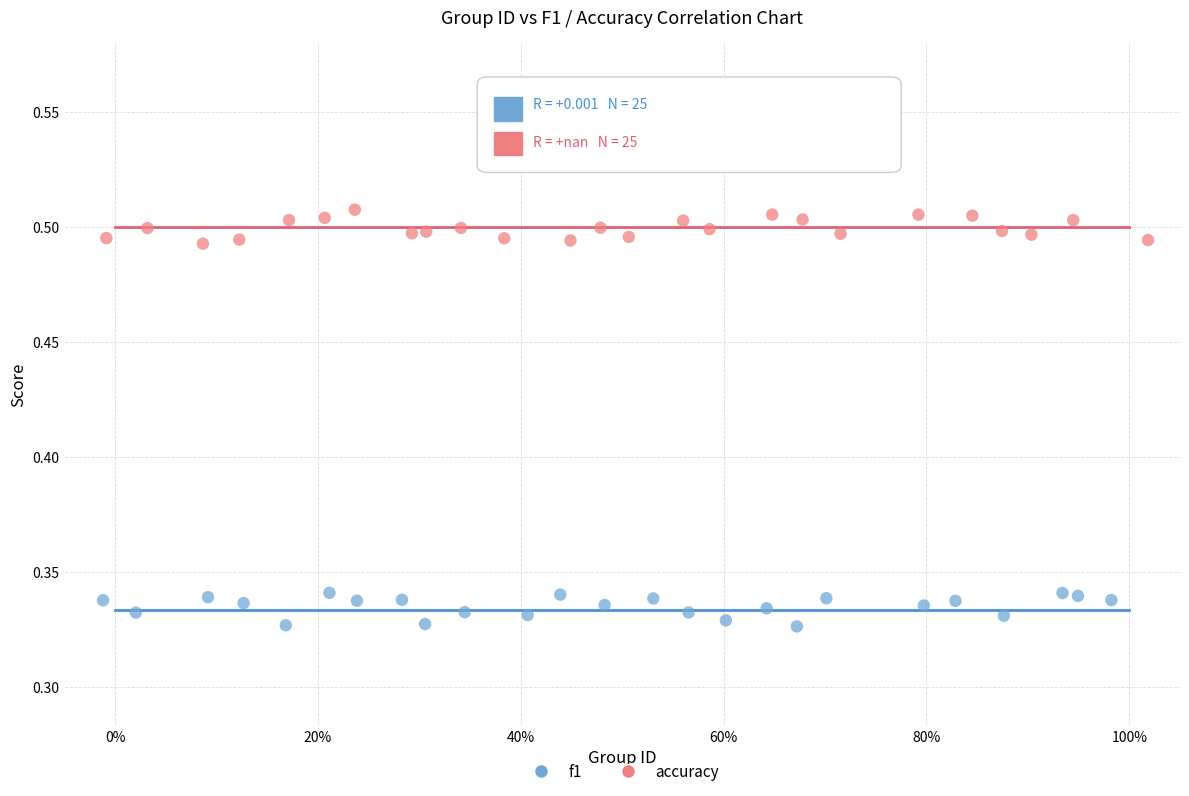

What are all the series names shown in the legend?

f1, accuracy